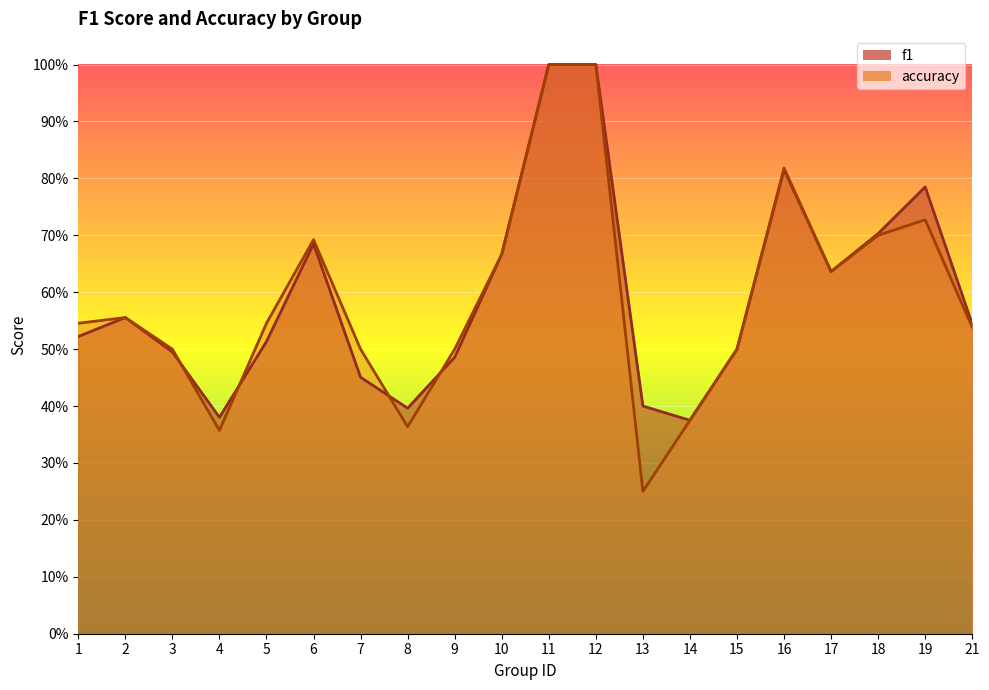

What is the average value of the accuracy series?

0.6